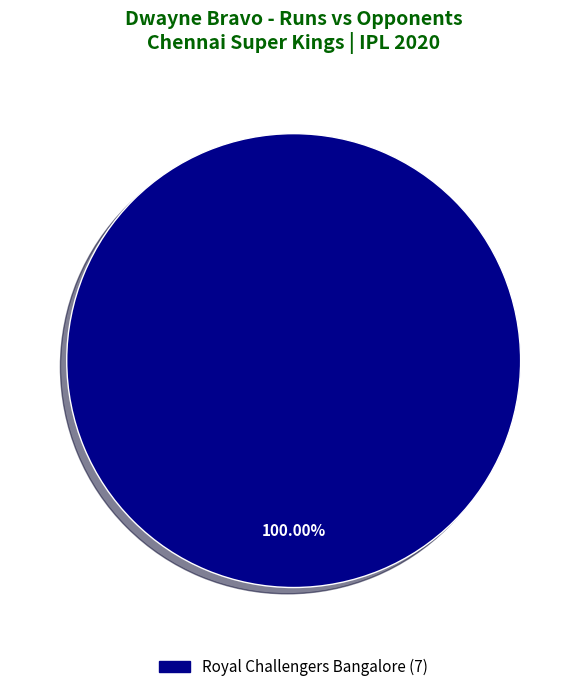

Is there any slice that represents more than half of the pie?

Yes